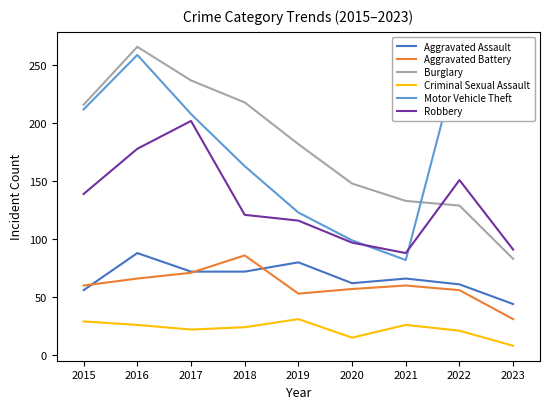

What is the difference between the maximum and second lowest values in the Robbery series?

111